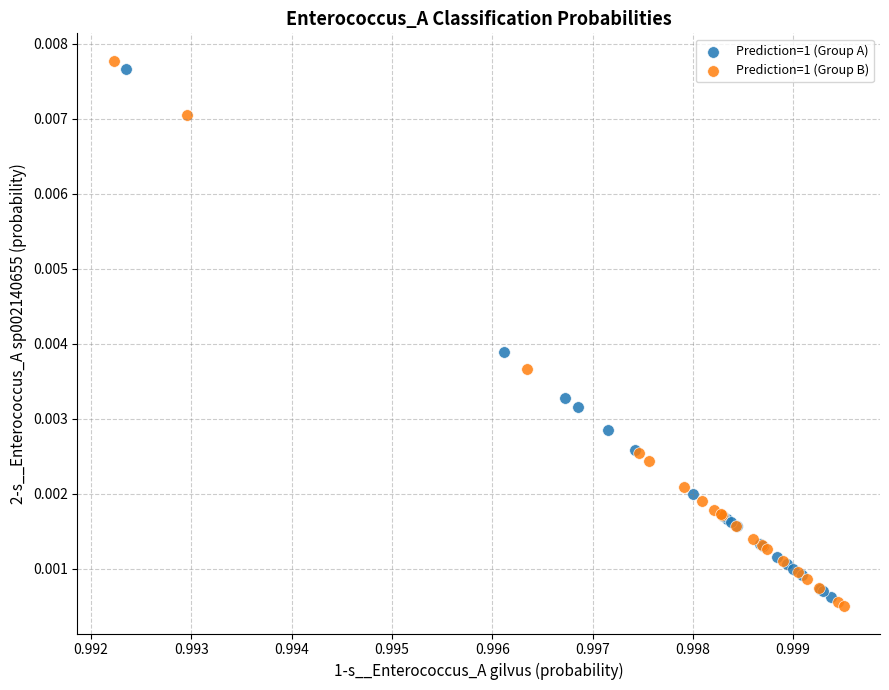

What are all the series names shown in the legend?

Prediction=1 (Group A), Prediction=1 (Group B)